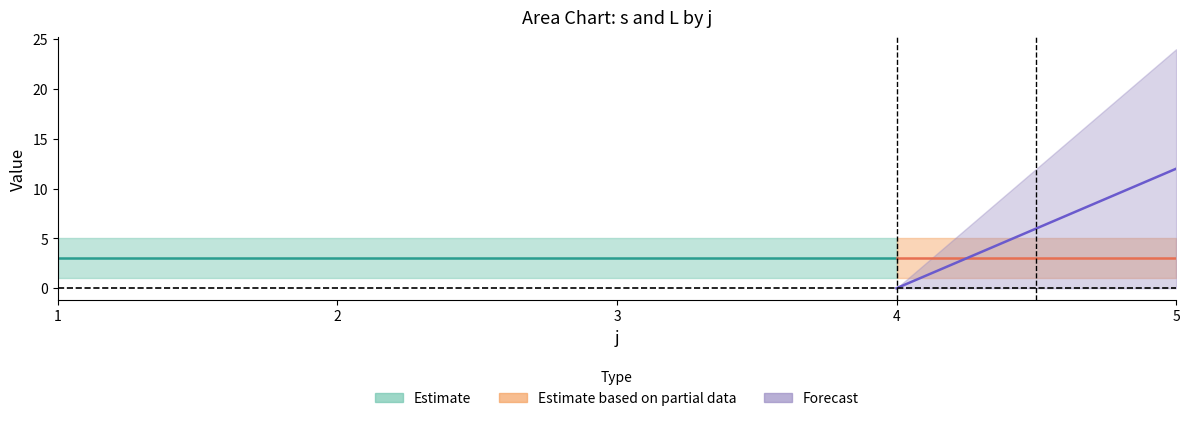

What is the difference between the second highest and minimum values in the L series?

19